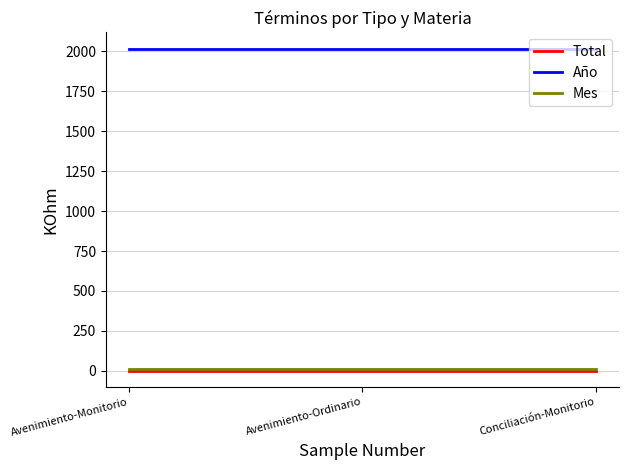

At how many categories does at least one series exceed 1336?

3